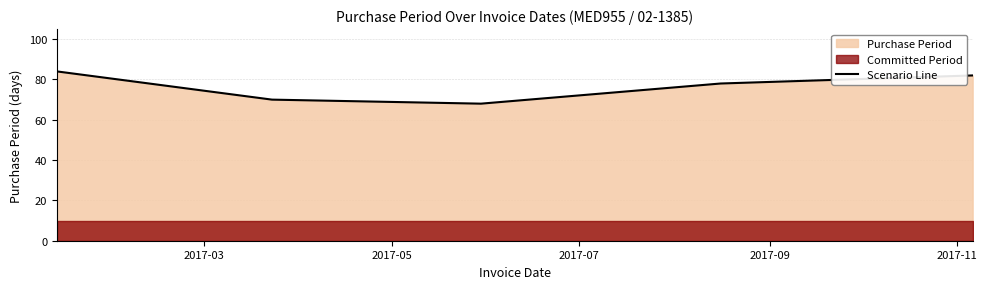

What is the difference between the second highest and second lowest values?

12